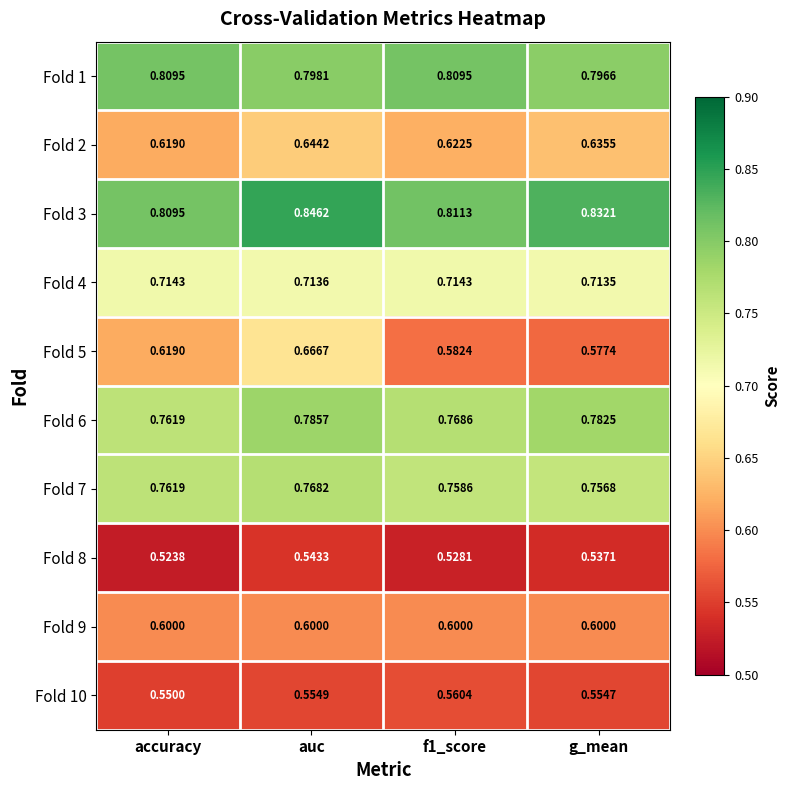

At which category is the sum across all series the highest?

auc